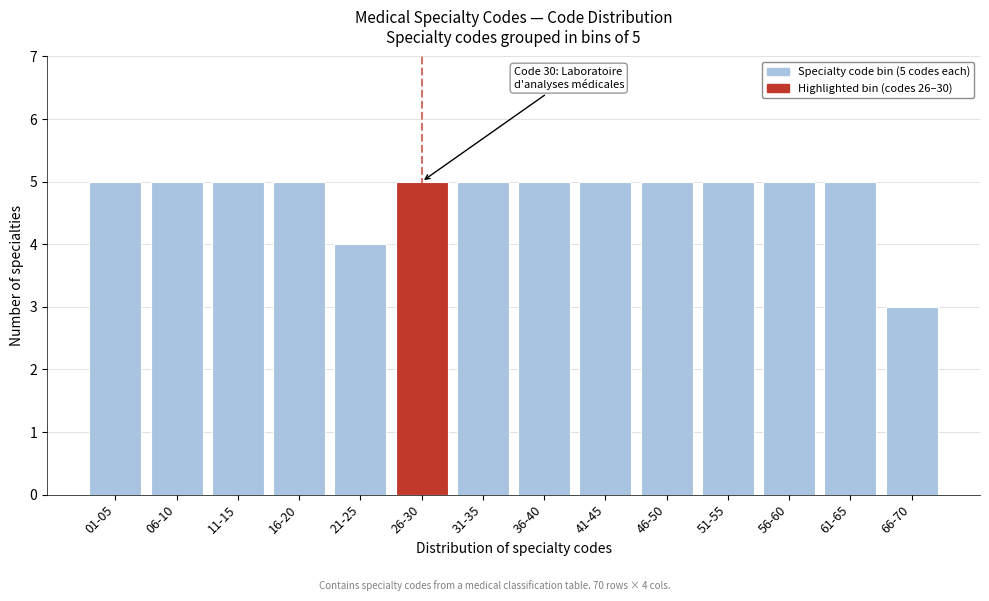

Reading right to left, transcribe all the data shown in this chart.

3	5	5	5	5	5	5	5	5	4	5	5	5	5